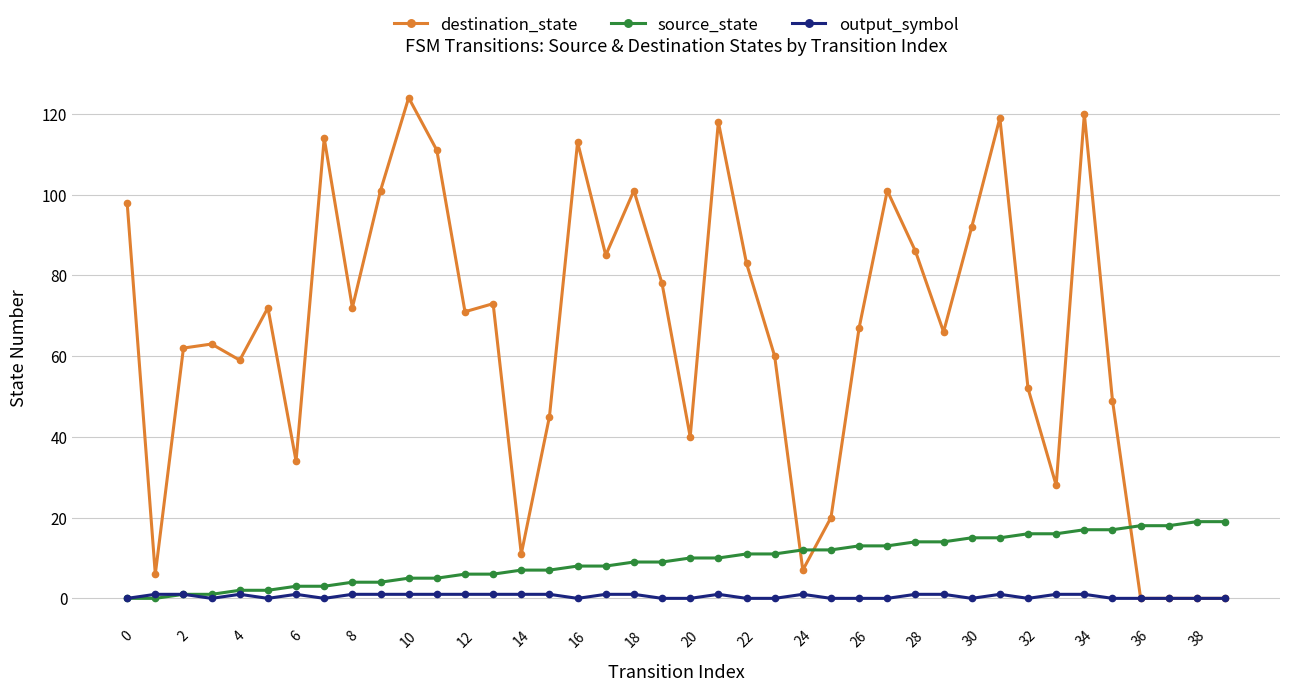

Which series has the largest range (max minus min)?

destination_state